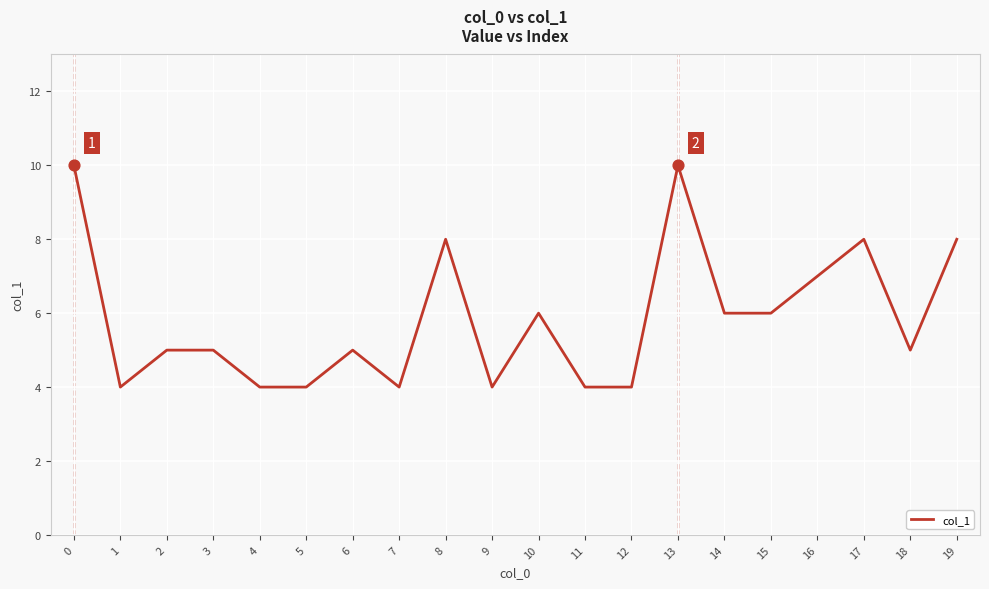

What is the ratio of the value at 1 to the value at 2?

0.8